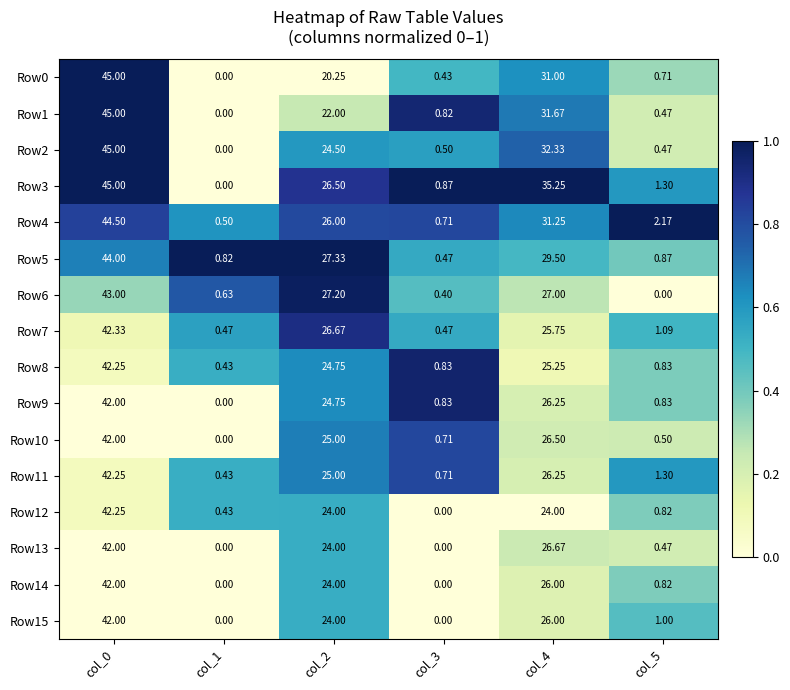

Count the number of categories in the chart.

6